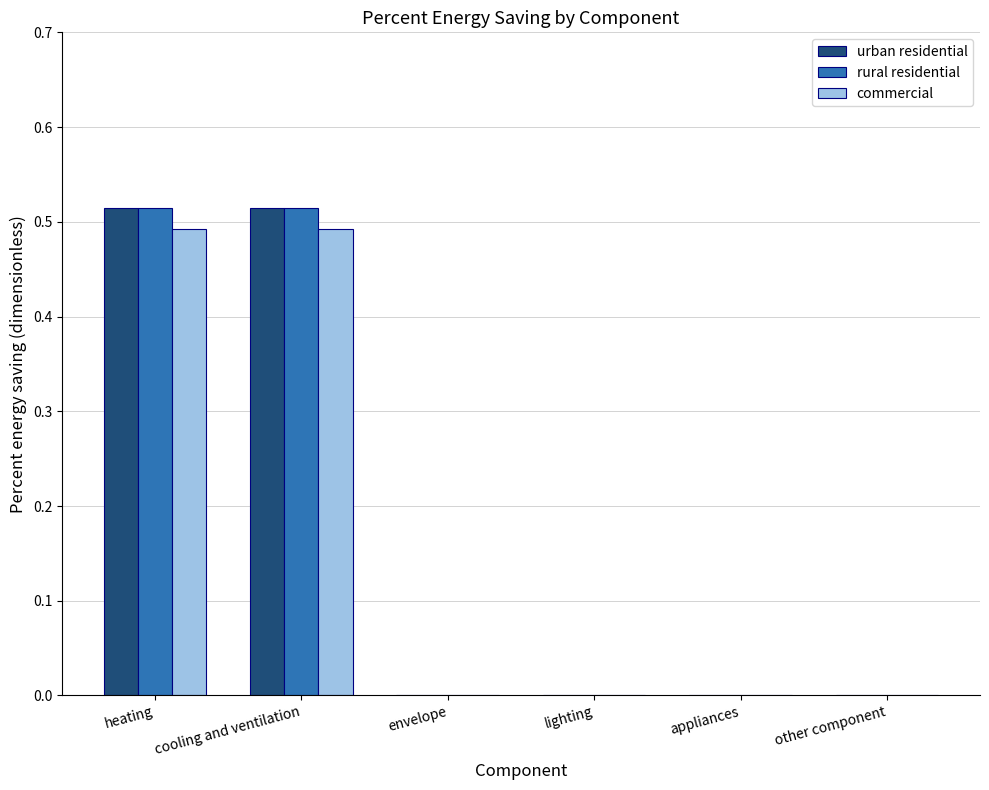

What is the sum of all rural residential values?

1.0